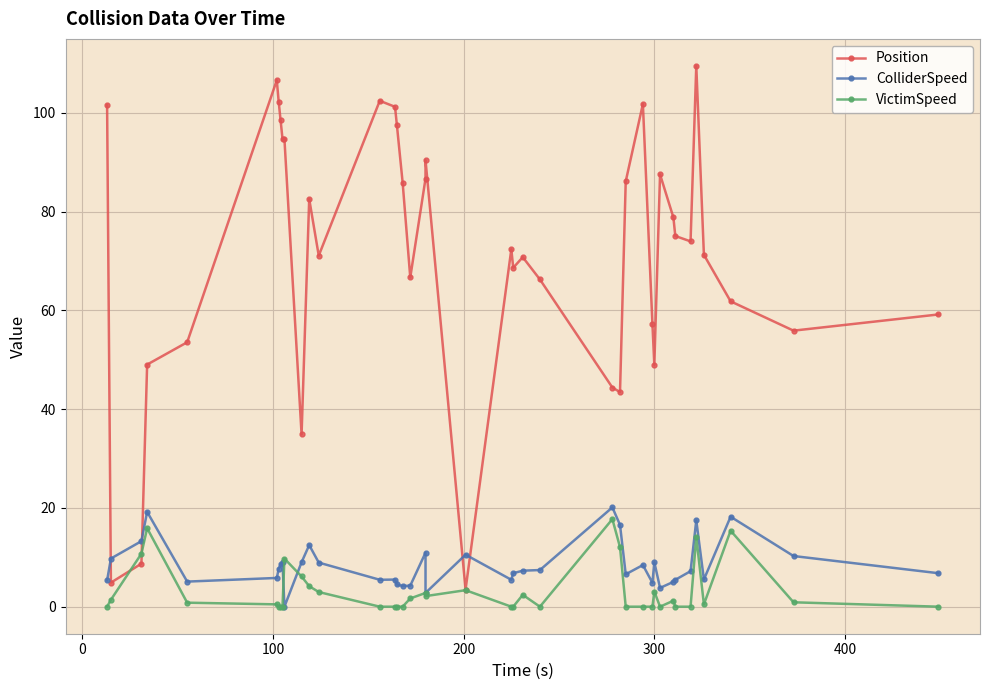

The value of ColliderSpeed at 13 is 3.5. True or false?

False